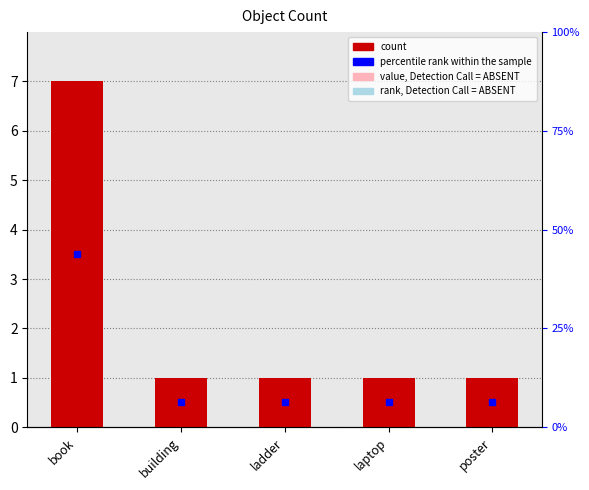

What is the label of the 4th bar from the right?

building